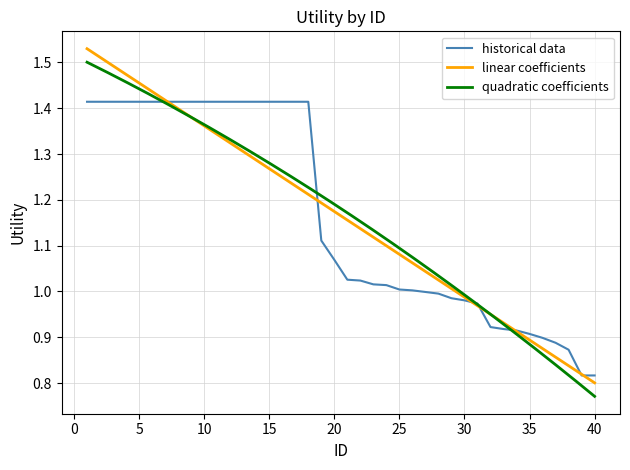

What is the smallest value displayed?

0.8